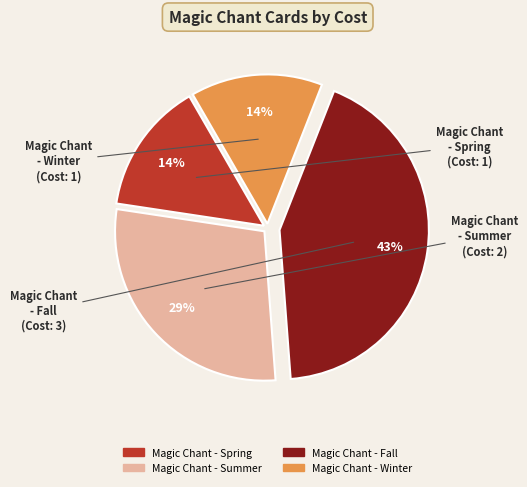

Combined, do Magic Chant - Winter and Magic Chant - Fall account for over 50%?

Yes